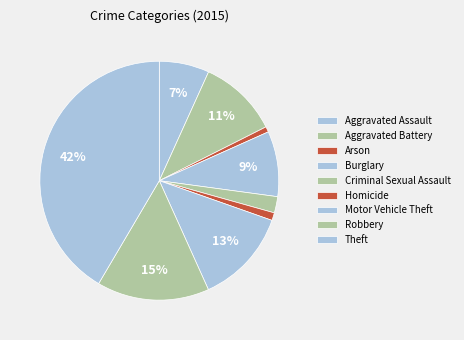

Is it true that Homicide is 11% of the pie?

False